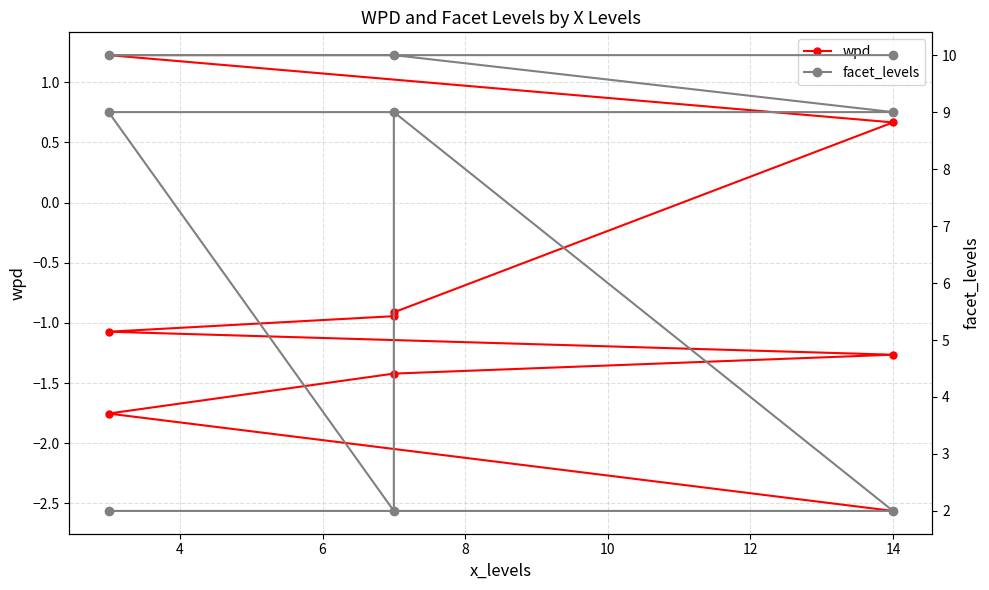

Reading right to left, list all the values displayed in this chart.

wpd: -2.6	-1.8	-1.4	-1.3	-1.1	-0.9	-0.9	0.7	1.2
facet_levels: 10.0	10.0	10.0	9.0	9.0	2.0	9.0	2.0	2.0